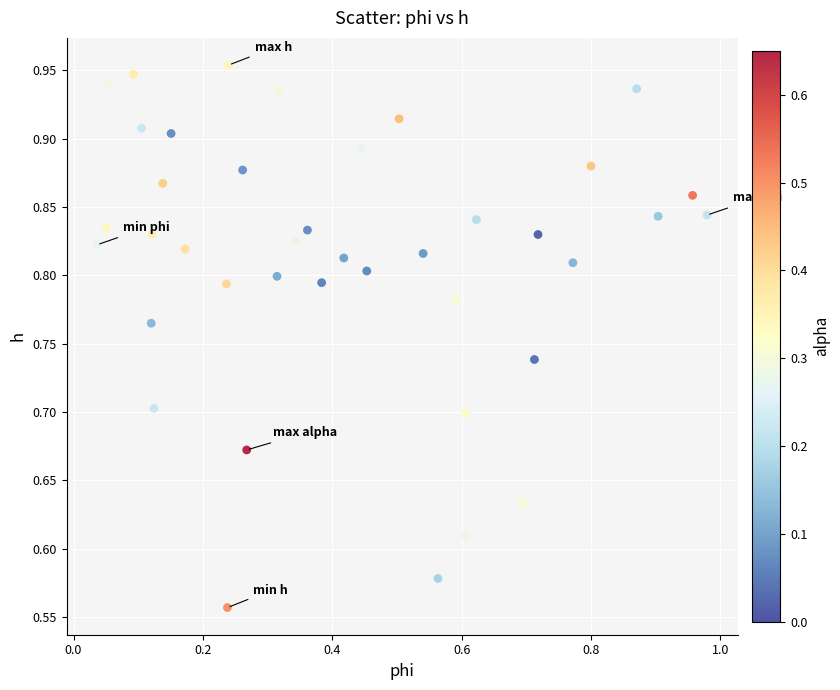

What is the range of Y values (max minus min)?

0.4